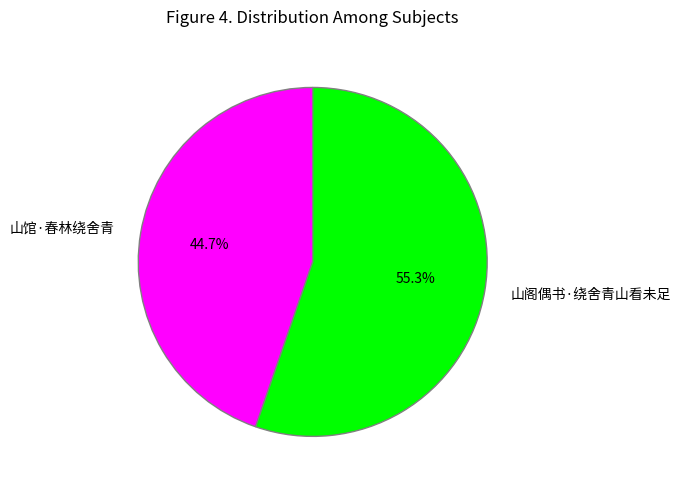

What portion of the pie excludes 山阁偶书·绕舍青山看未足?

44.7%